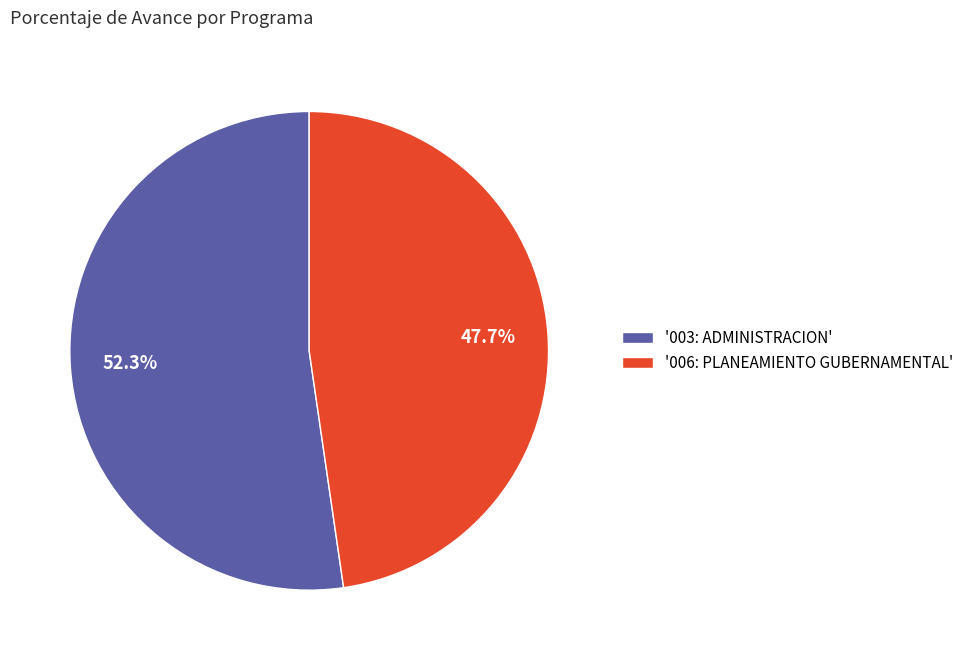

What percentage is NOT represented by '003: ADMINISTRACION'?

47.7%